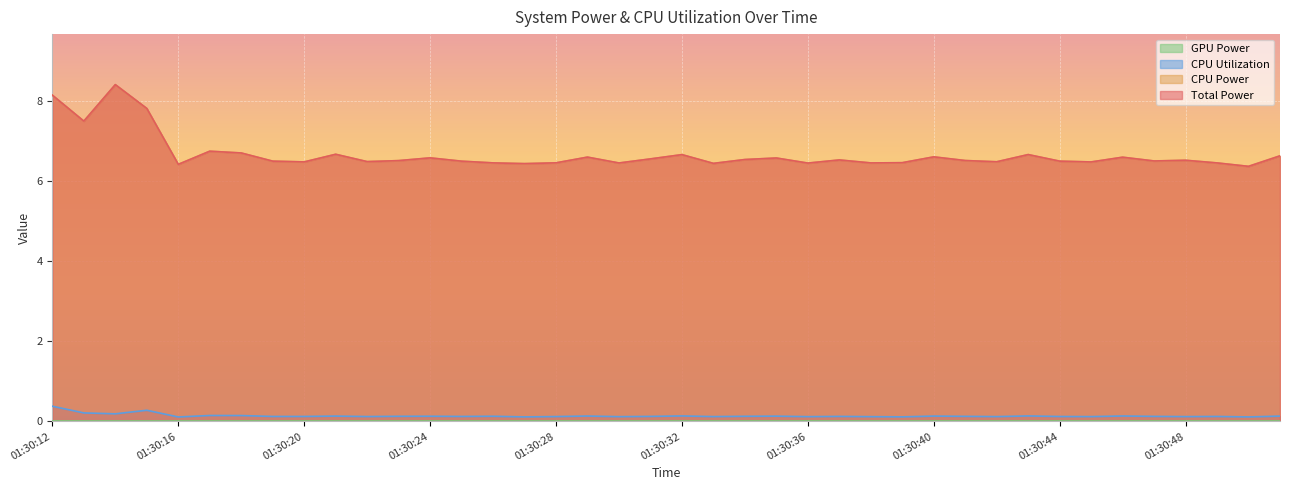

What is the difference between the highest and lowest values at 01:30:43?

6.5